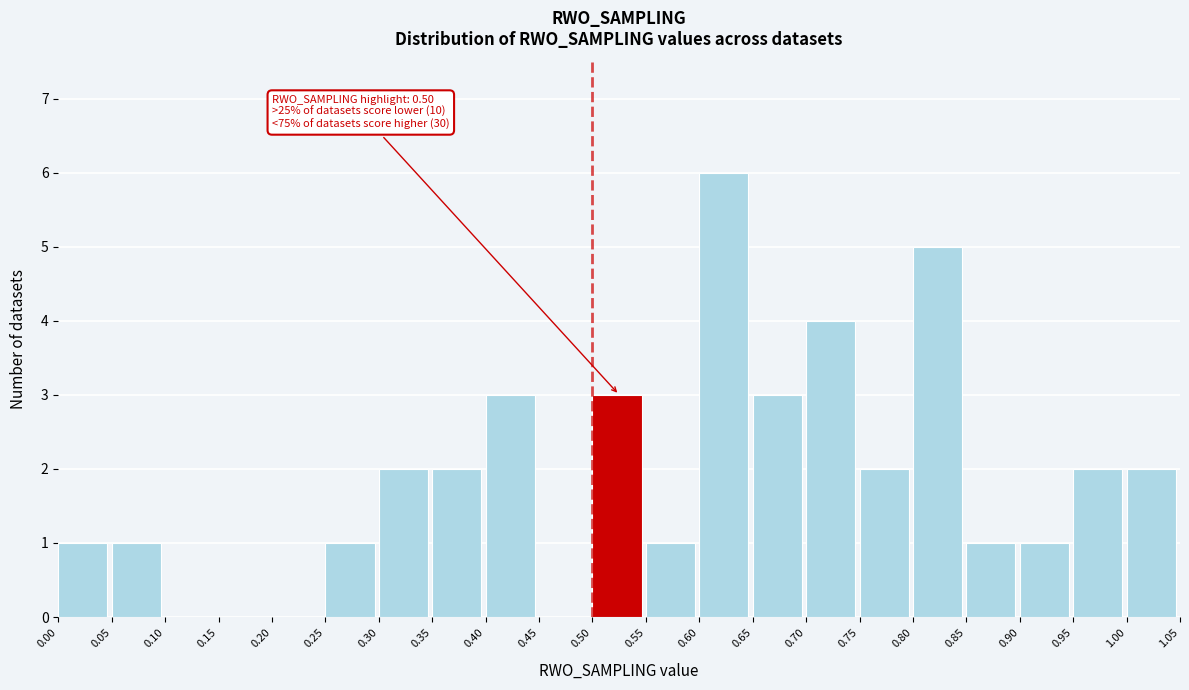

Which range on the x-axis has the tallest bar?

0.60 to 0.65